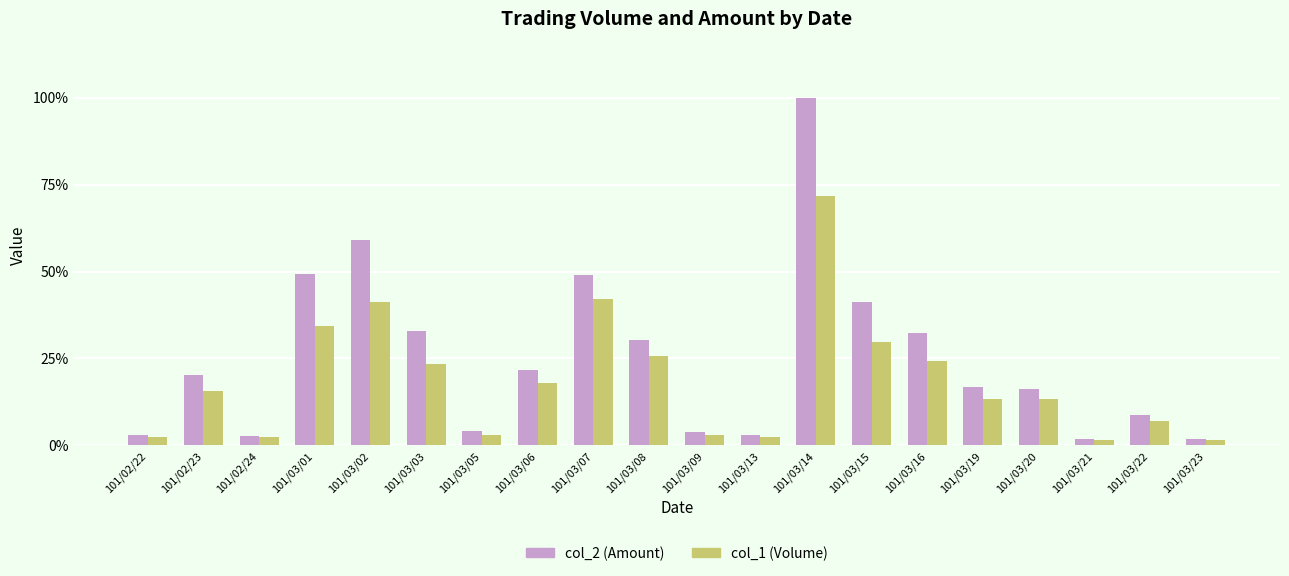

At which category does the chart reach its peak across all series?

101/03/14